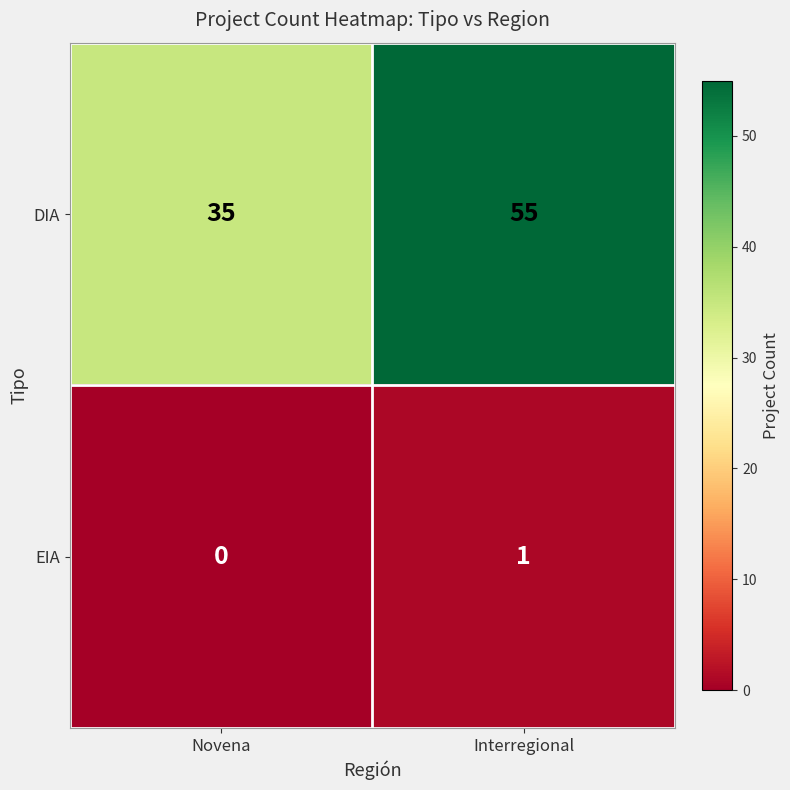

How many categories are shown in the chart?

2